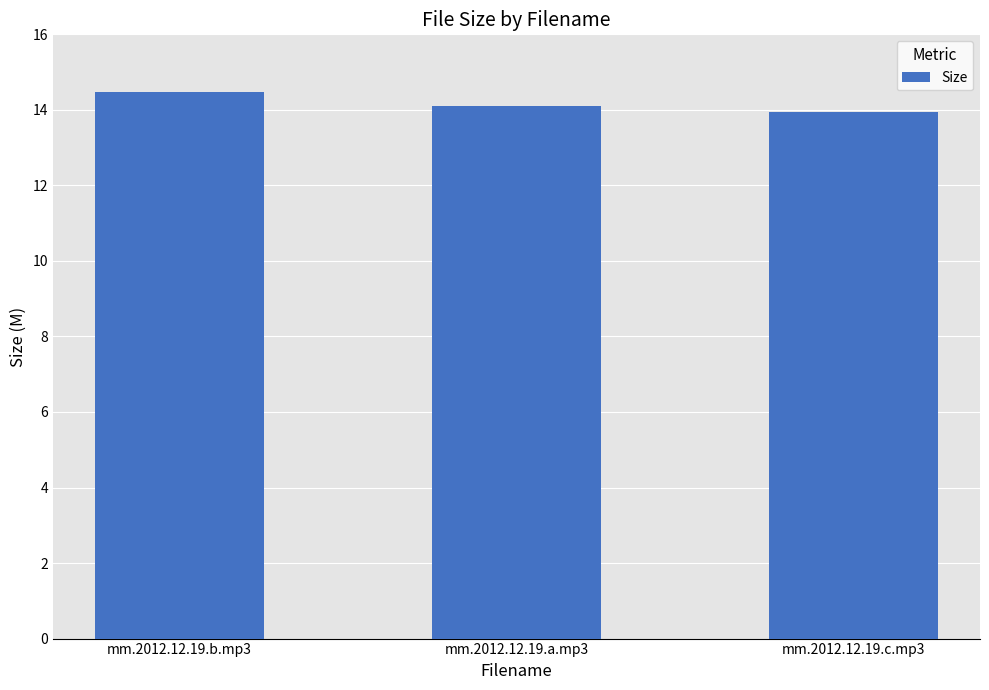

What is the label of the 1st bar from the left?

mm.2012.12.19.b.mp3